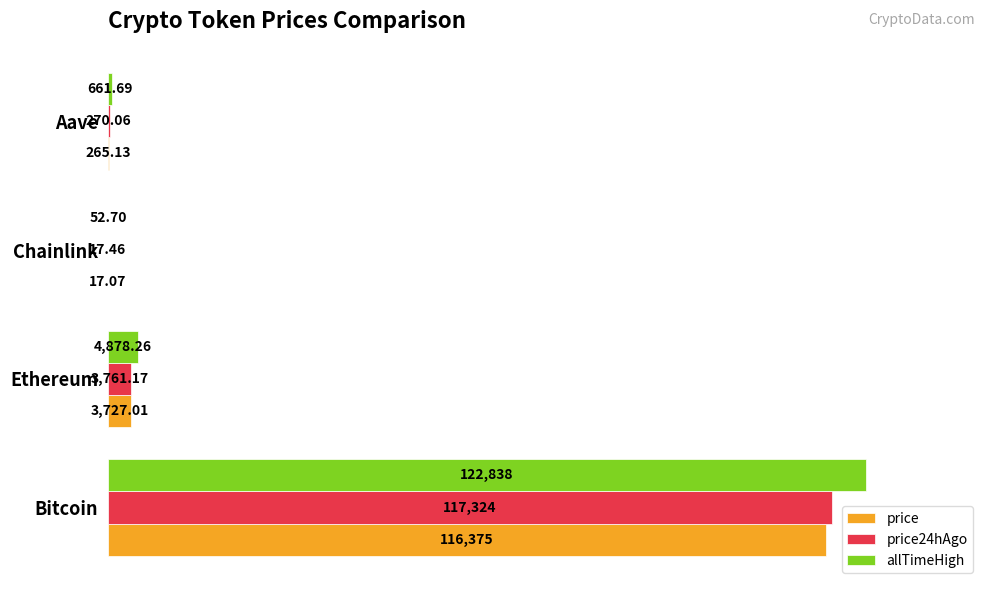

Which series has the largest total across all categories?

allTimeHigh